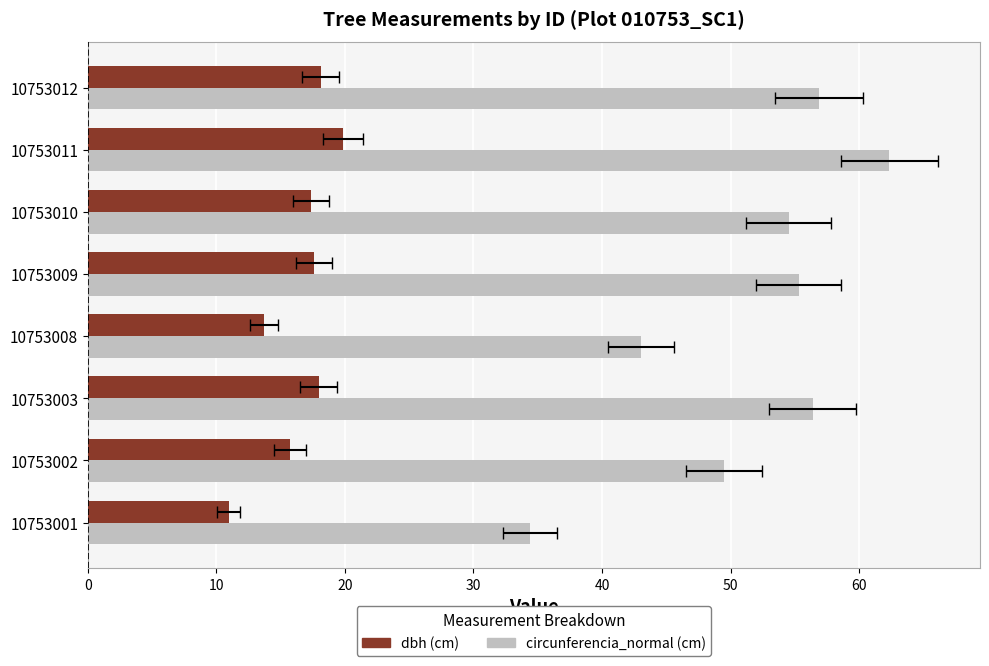

At 10753002, list the series in order from largest to smallest.

circunferencia_normal, dbh